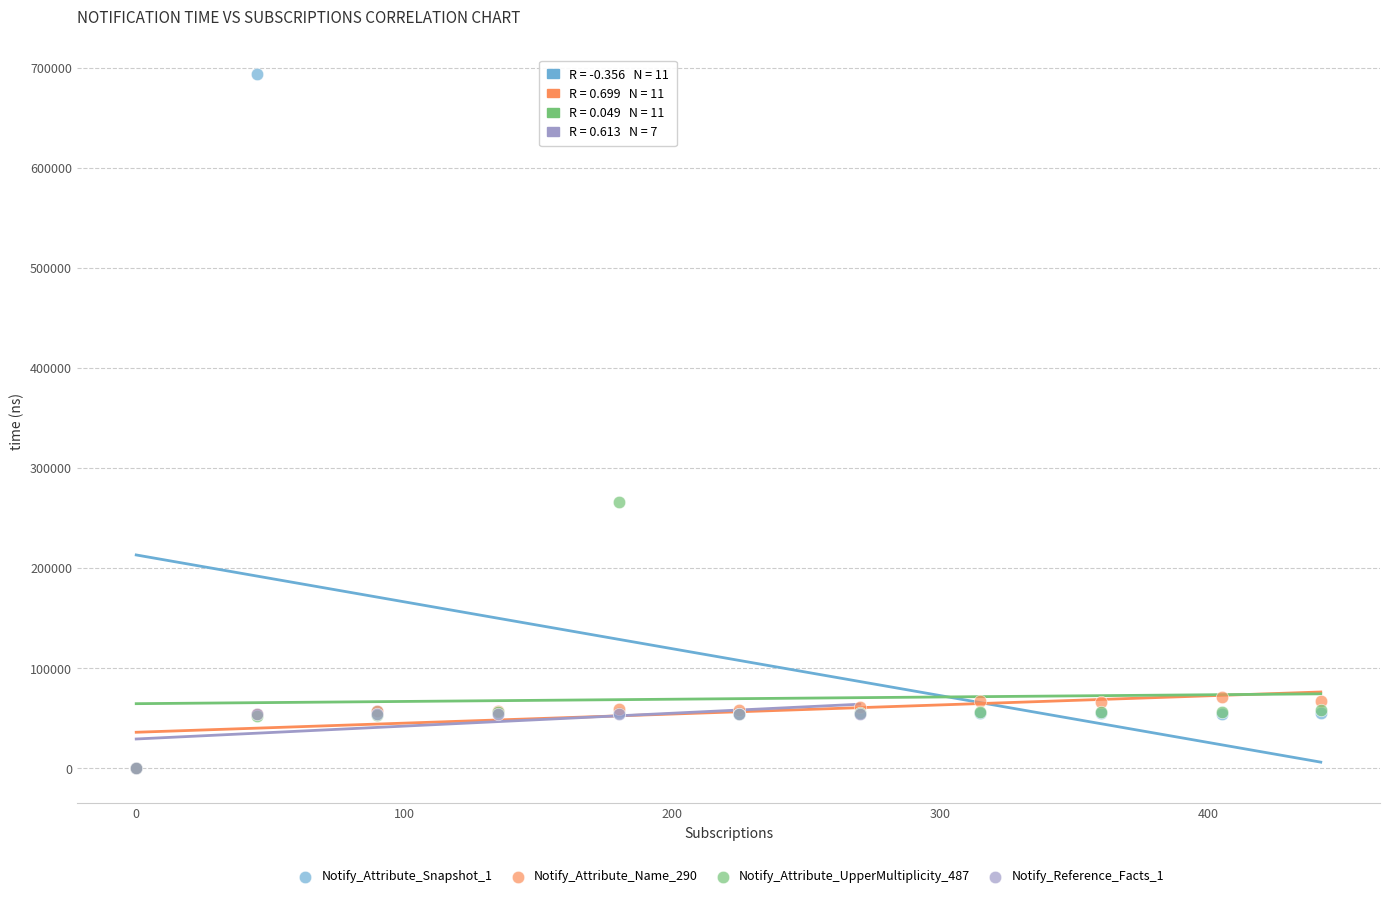

Which series has the widest spread of Y values?

Notify_Attribute_Snapshot_1